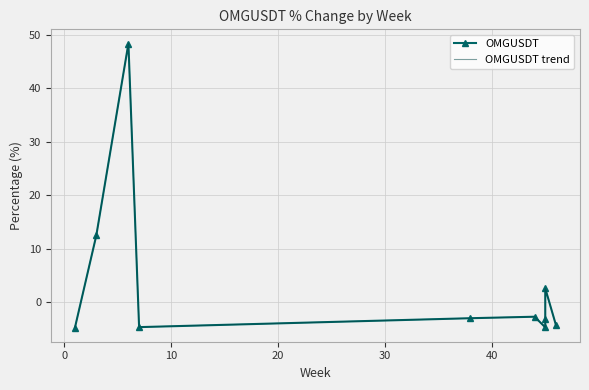

What is the highest value of the OMGUSDT trend series?

48.4